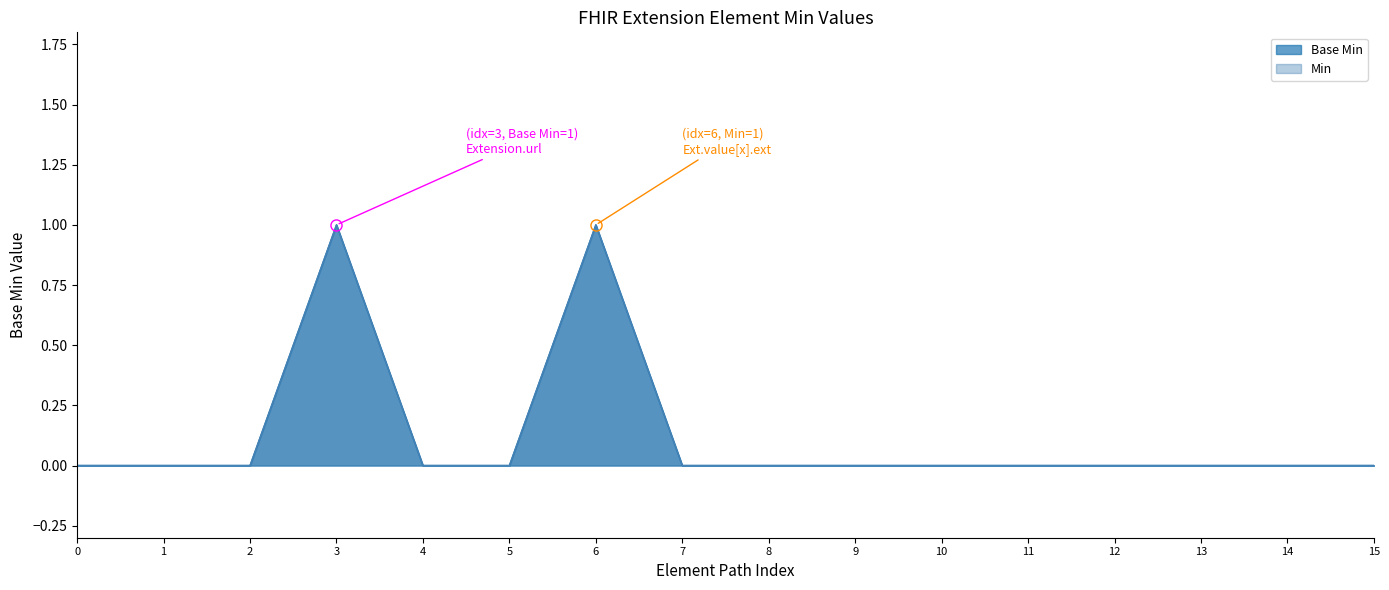

The value at 14 is 0. True or false?

True